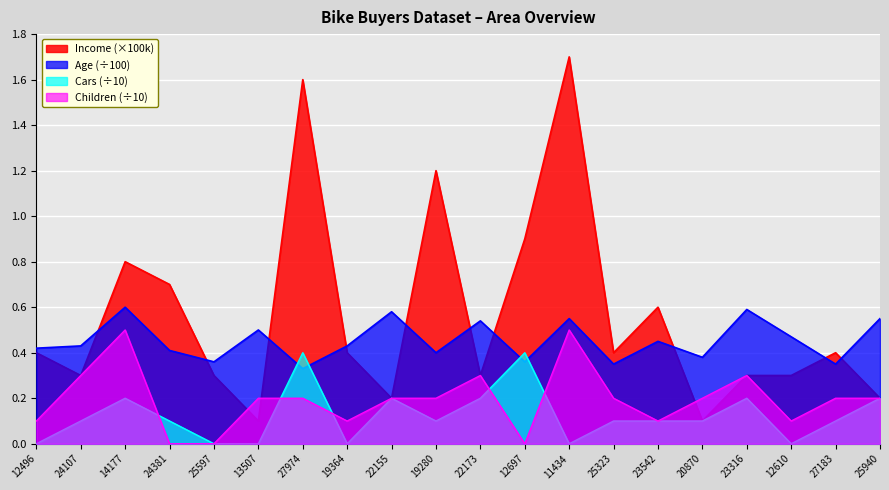

How many distinct data groups are displayed?

4